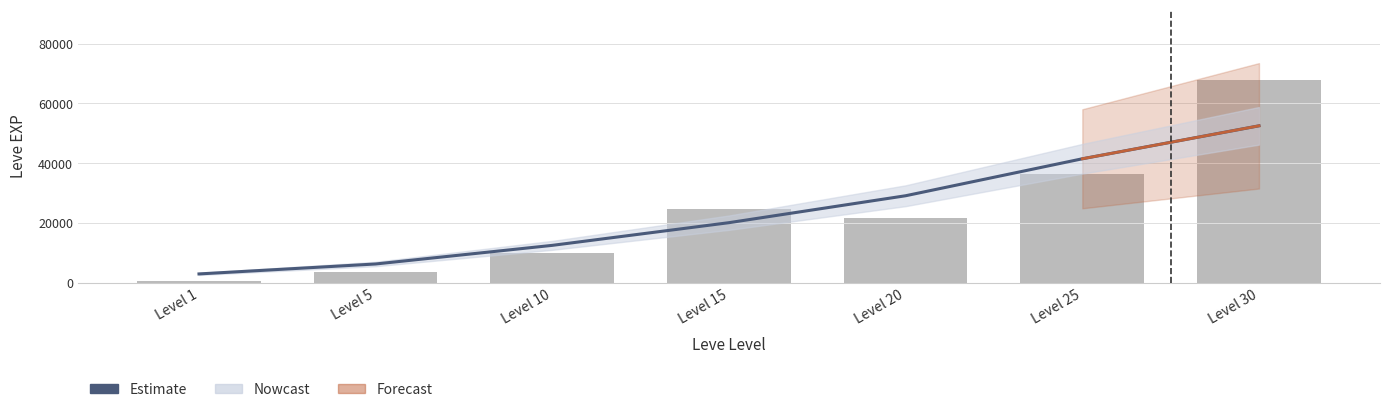

Rank the series by their average value, from lowest to highest.

Estimate, Leve EXP